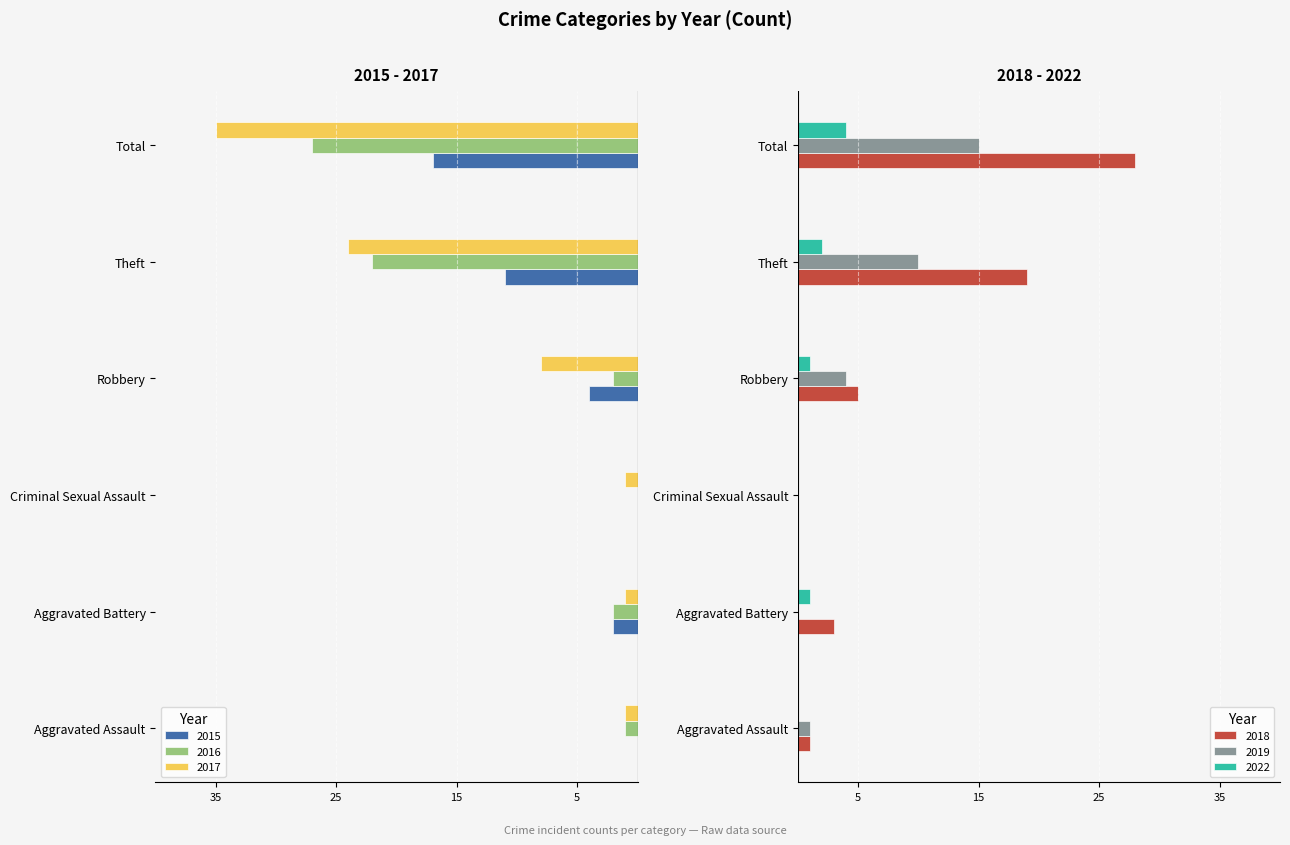

The value of 2022 at Criminal Sexual Assault is 0. True or false?

True